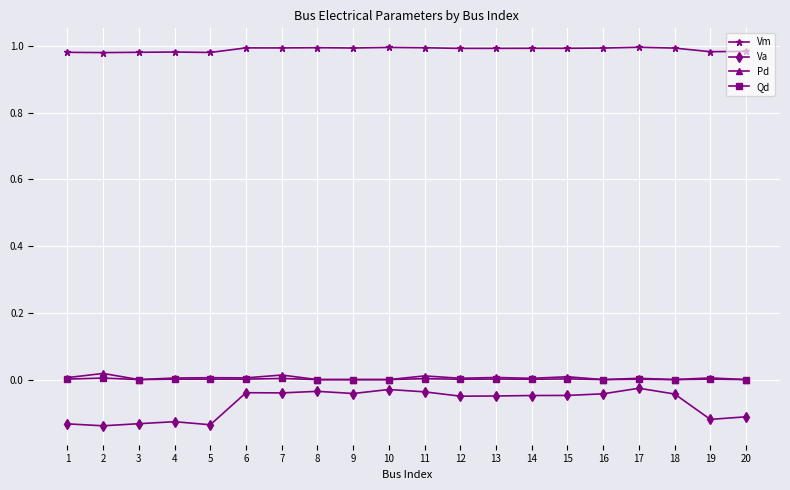

List the series in order of their peak value, lowest first.

Va, Qd, Pd, Vm